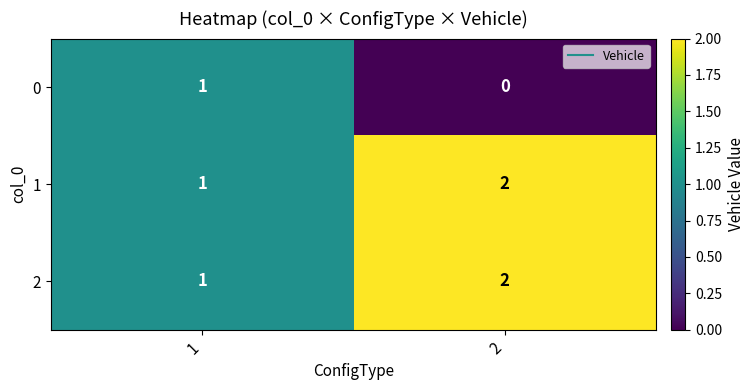

Reading left to right, list all the values displayed in this chart.

0: 1	0
1: 1	2
2: 1	2